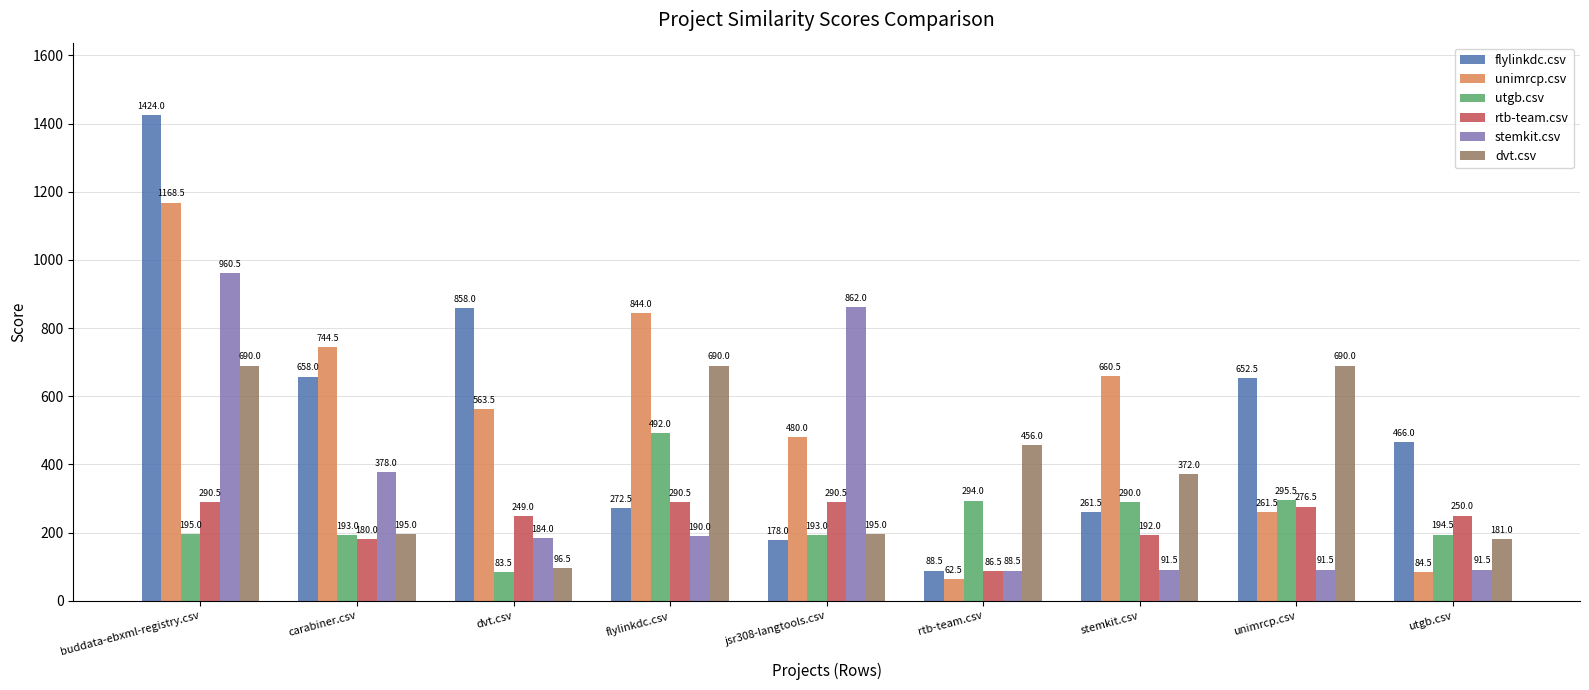

The dvt.csv series shows 456.0 at rtb-team.csv. True or false?

True